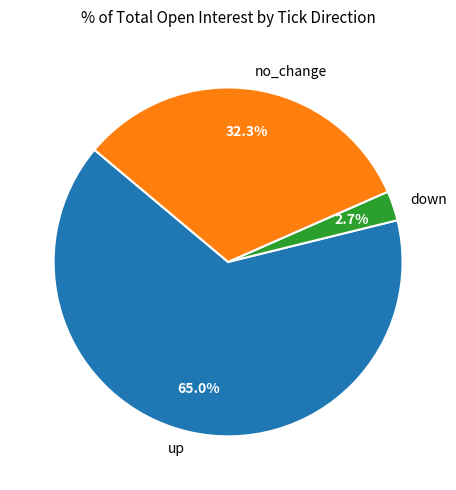

Which category accounts for the majority?

up